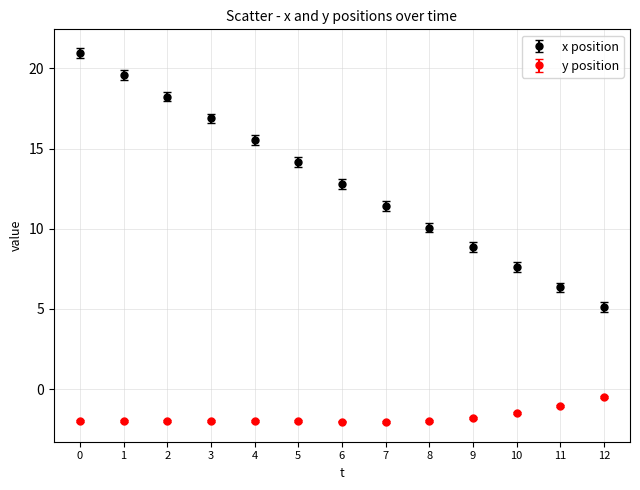

What is the total value across all series at 8?

8.1